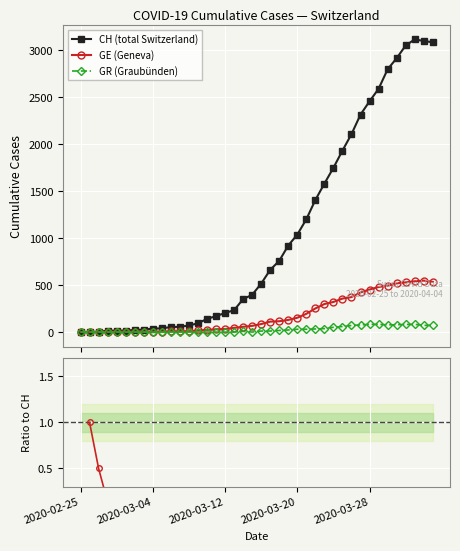

What position from the right is 30?

10